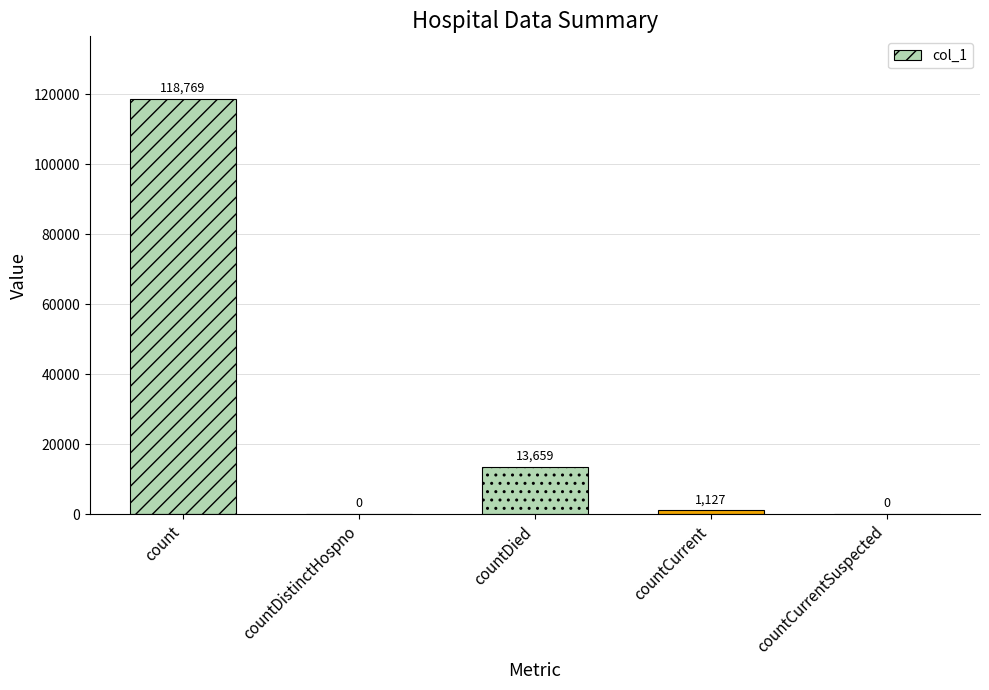

True or false: the data shows 1127 at countCurrent.

True